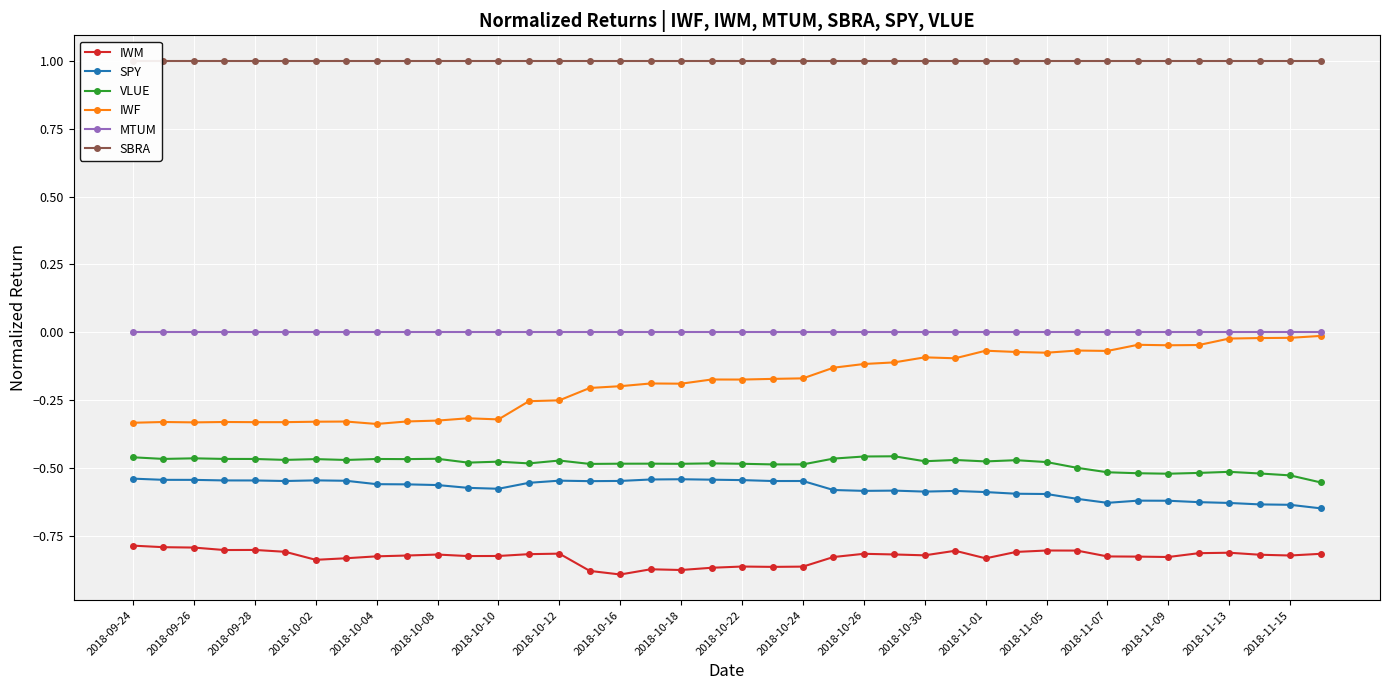

True or false: SPY and IWM cross at least once.

False